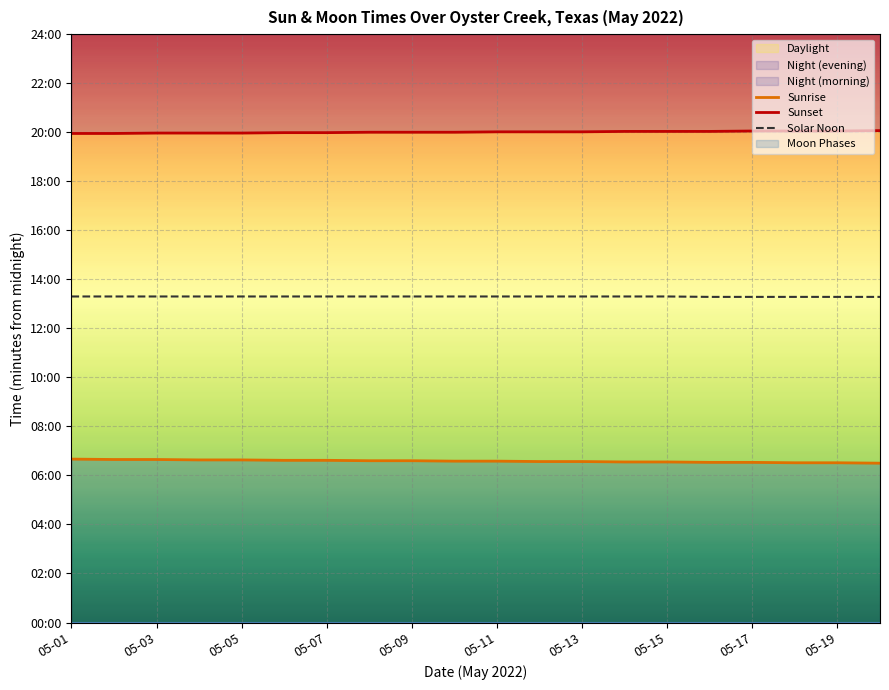

Reading left to right, what are all the values shown in this chart?

Sunrise: 400	399	399	398	398	397	397	396	396	395	395	394	394	393	393	392	392	391	391	390
Sunset: 1197	1197	1198	1198	1198	1199	1199	1200	1200	1200	1201	1201	1201	1202	1202	1202	1203	1203	1203	1204
Solar Noon: 798	798	798	798	798	798	798	798	798	798	798	798	798	798	798	797	797	797	797	797